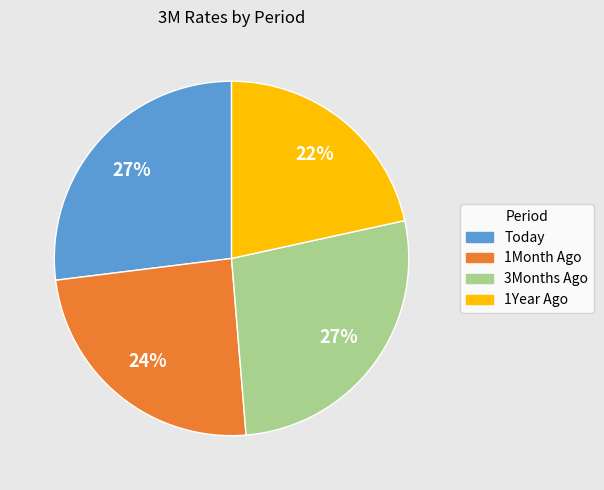

Which slice is the smallest?

1Year Ago